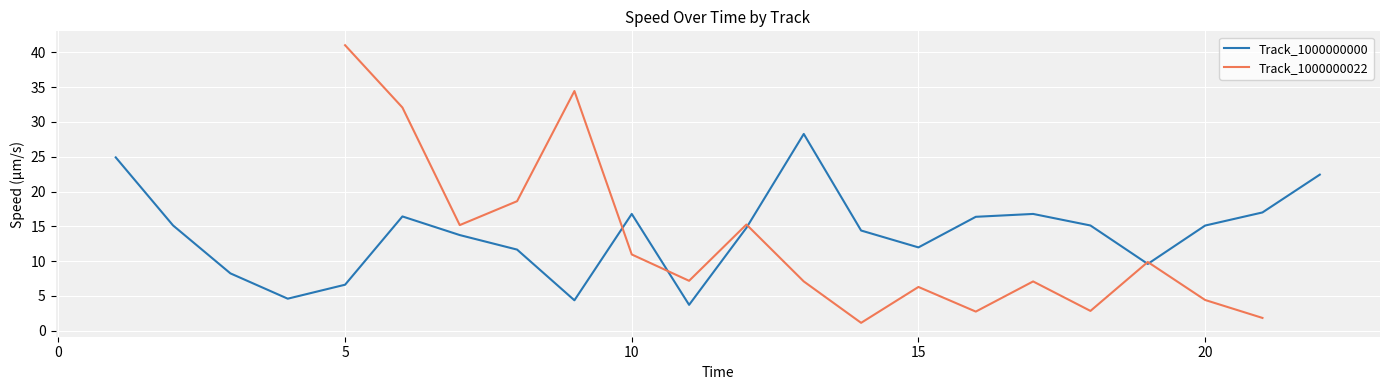

What is the average value?

14.0